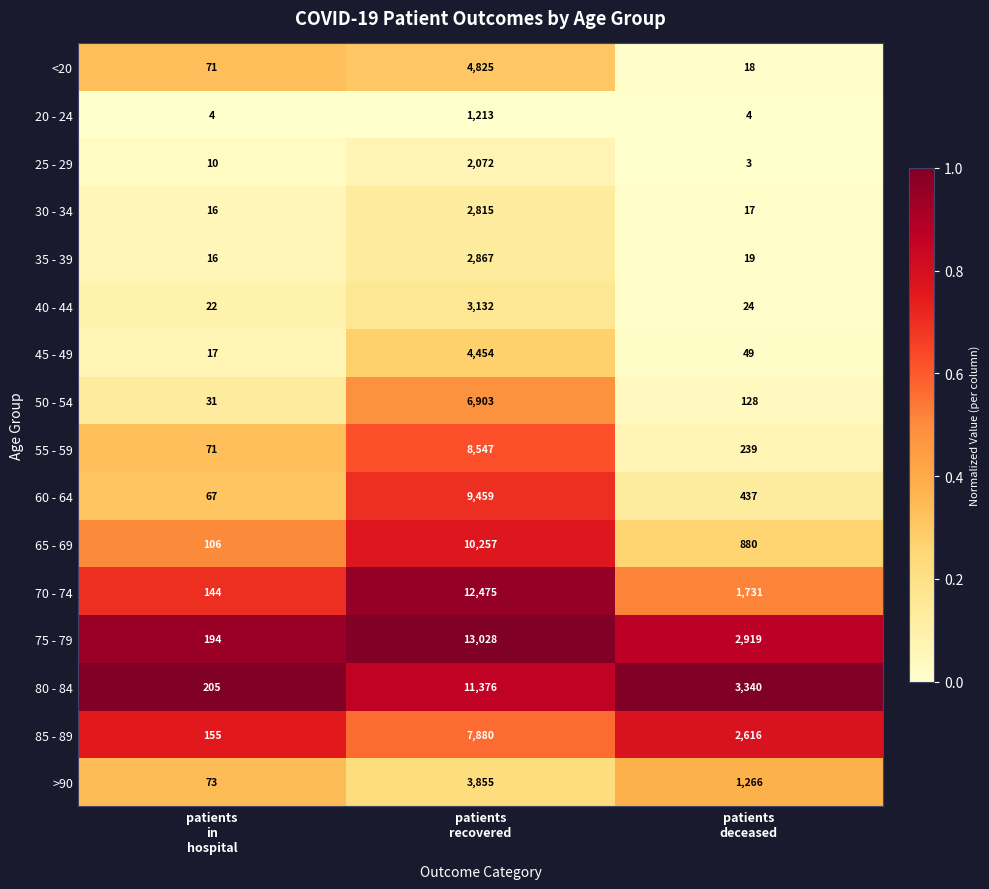

List the series in order of their peak value, lowest first.

20 - 24, 25 - 29, 30 - 34, 35 - 39, 40 - 44, >90, 45 - 49, <20, 50 - 54, 85 - 89, 55 - 59, 60 - 64, 65 - 69, 80 - 84, 70 - 74, 75 - 79